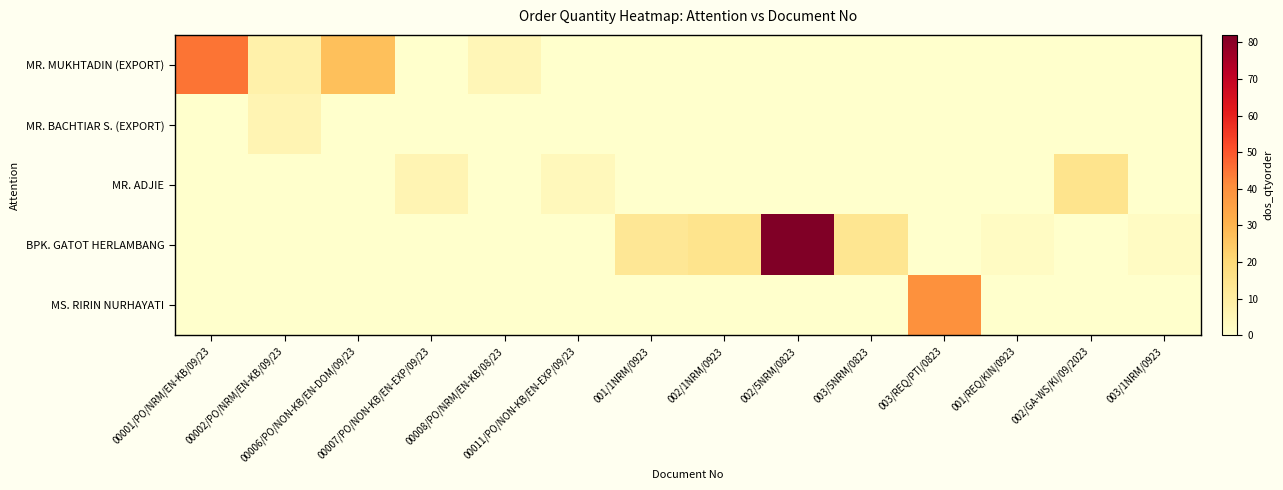

Reading left to right, extract all data points from this chart.

MR. MUKHTADIN (EXPORT): 00001/PO/NRM/EN-KB/09/23=45	00002/PO/NRM/EN-KB/09/23=8	00006/PO/NON-KB/EN-DOM/09/23=27	00007/PO/NON-KB/EN-EXP/09/23=0	00008/PO/NRM/EN-KB/08/23=5	00011/PO/NON-KB/EN-EXP/09/23=0	001/1NRM/0923=0	002/1NRM/0923=0	002/5NRM/0823=0	003/5NRM/0823=0	003/REQ/PTI/0823=0	001/REQ/KIN/0923=0	002/GA-WS/KI/09/2023=0	003/1NRM/0923=0
MR. BACHTIAR S. (EXPORT): 00001/PO/NRM/EN-KB/09/23=0	00002/PO/NRM/EN-KB/09/23=6	00006/PO/NON-KB/EN-DOM/09/23=0	00007/PO/NON-KB/EN-EXP/09/23=0	00008/PO/NRM/EN-KB/08/23=0	00011/PO/NON-KB/EN-EXP/09/23=0	001/1NRM/0923=0	002/1NRM/0923=0	002/5NRM/0823=0	003/5NRM/0823=0	003/REQ/PTI/0823=0	001/REQ/KIN/0923=0	002/GA-WS/KI/09/2023=0	003/1NRM/0923=0
MR. ADJIE: 00001/PO/NRM/EN-KB/09/23=0	00002/PO/NRM/EN-KB/09/23=0	00006/PO/NON-KB/EN-DOM/09/23=0	00007/PO/NON-KB/EN-EXP/09/23=6	00008/PO/NRM/EN-KB/08/23=0	00011/PO/NON-KB/EN-EXP/09/23=4	001/1NRM/0923=0	002/1NRM/0923=0	002/5NRM/0823=0	003/5NRM/0823=0	003/REQ/PTI/0823=0	001/REQ/KIN/0923=0	002/GA-WS/KI/09/2023=15	003/1NRM/0923=0
BPK. GATOT HERLAMBANG: 00001/PO/NRM/EN-KB/09/23=0	00002/PO/NRM/EN-KB/09/23=0	00006/PO/NON-KB/EN-DOM/09/23=0	00007/PO/NON-KB/EN-EXP/09/23=0	00008/PO/NRM/EN-KB/08/23=0	00011/PO/NON-KB/EN-EXP/09/23=0	001/1NRM/0923=13	002/1NRM/0923=15	002/5NRM/0823=82	003/5NRM/0823=14	003/REQ/PTI/0823=0	001/REQ/KIN/0923=2	002/GA-WS/KI/09/2023=0	003/1NRM/0923=2
MS. RIRIN NURHAYATI: 00001/PO/NRM/EN-KB/09/23=0	00002/PO/NRM/EN-KB/09/23=0	00006/PO/NON-KB/EN-DOM/09/23=0	00007/PO/NON-KB/EN-EXP/09/23=0	00008/PO/NRM/EN-KB/08/23=0	00011/PO/NON-KB/EN-EXP/09/23=0	001/1NRM/0923=0	002/1NRM/0923=0	002/5NRM/0823=0	003/5NRM/0823=0	003/REQ/PTI/0823=40	001/REQ/KIN/0923=0	002/GA-WS/KI/09/2023=0	003/1NRM/0923=0